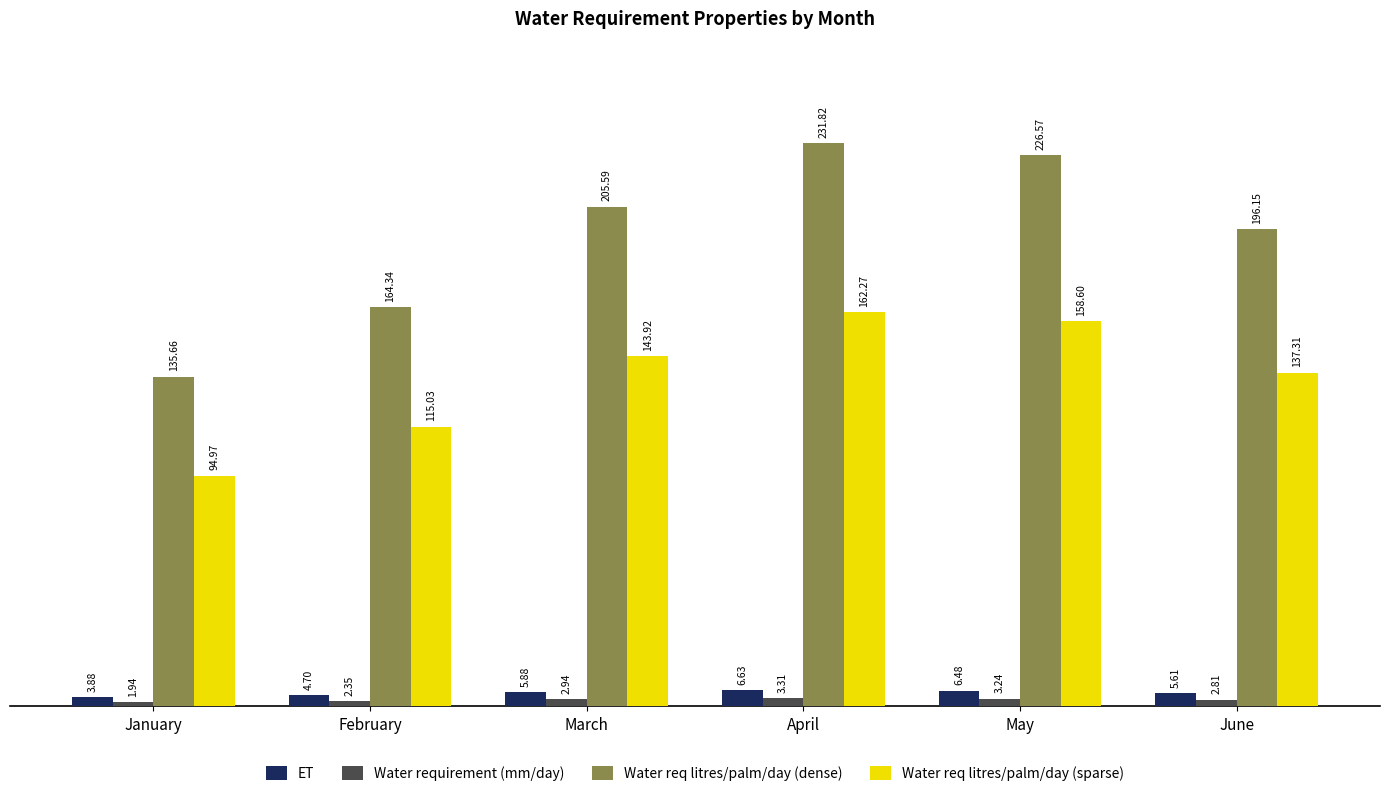

What are all the series names shown in the legend?

ET, Water requirement (mm/day), Water req litres/palm/day (dense), Water req litres/palm/day (sparse)